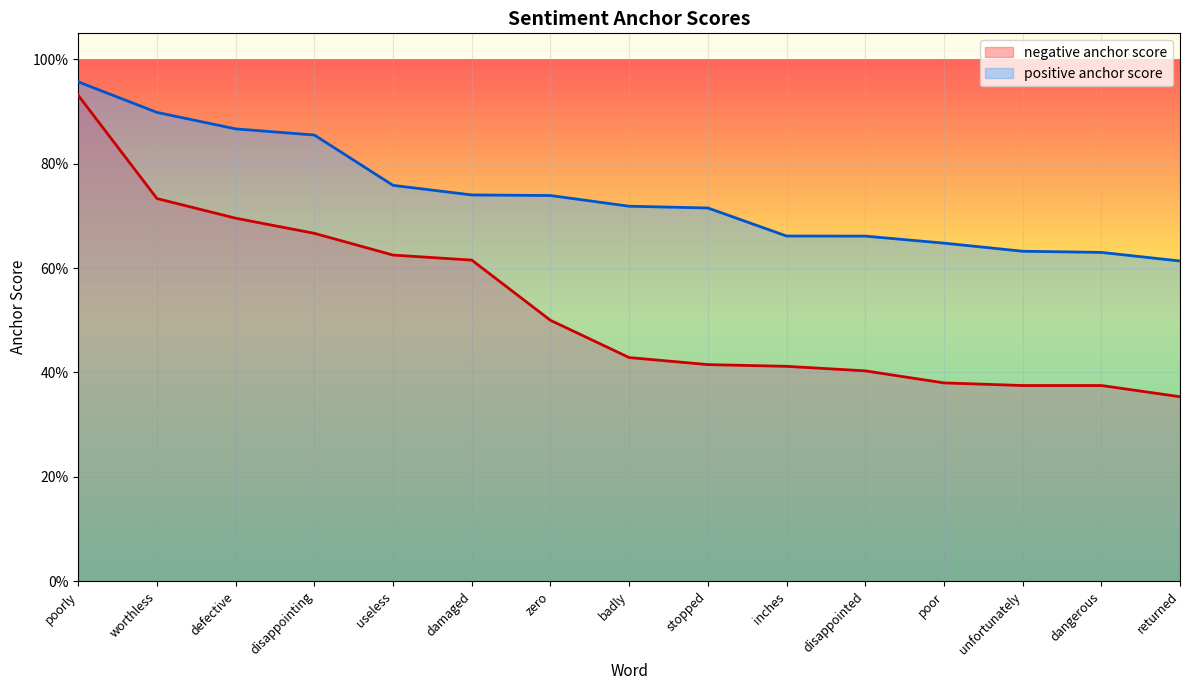

True or false: negative anchor score has more than 0 points higher than both neighbors.

False